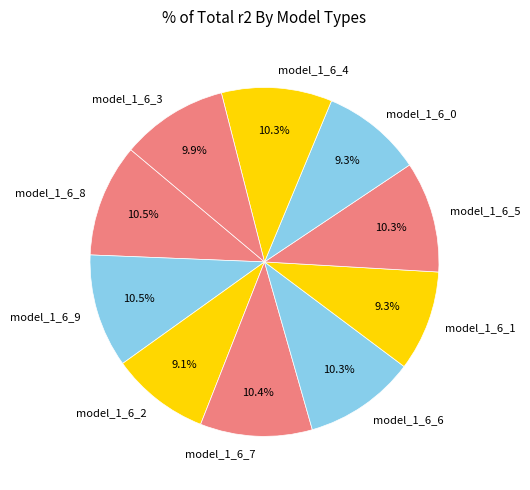

Is there a majority slice in this chart?

No